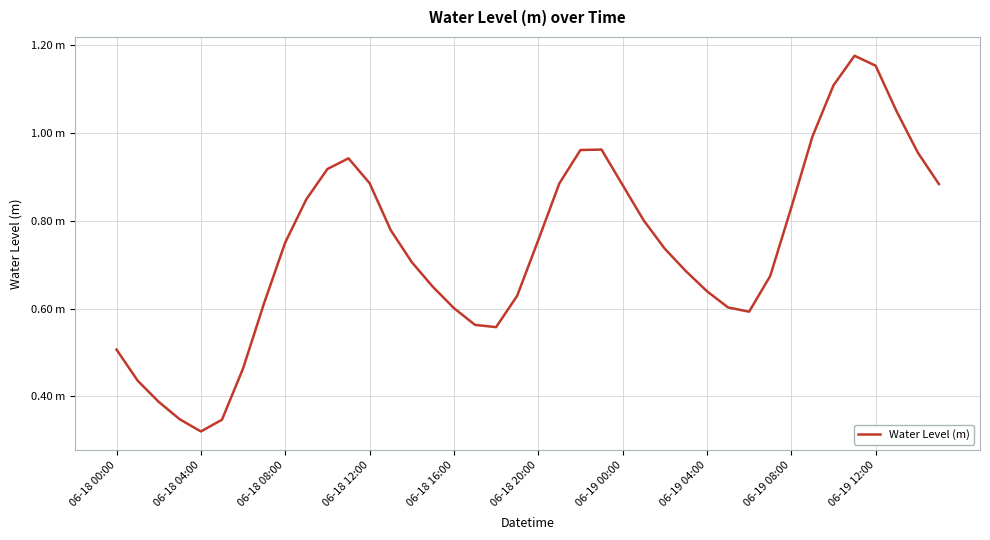

What is the value of the 27th point from the left?

0.7